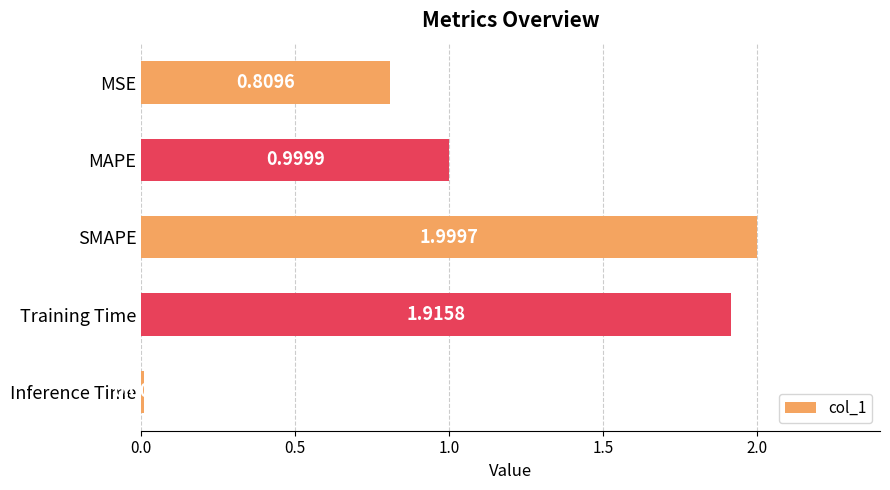

Are the bars grouped side by side (vs. stacked)?

No